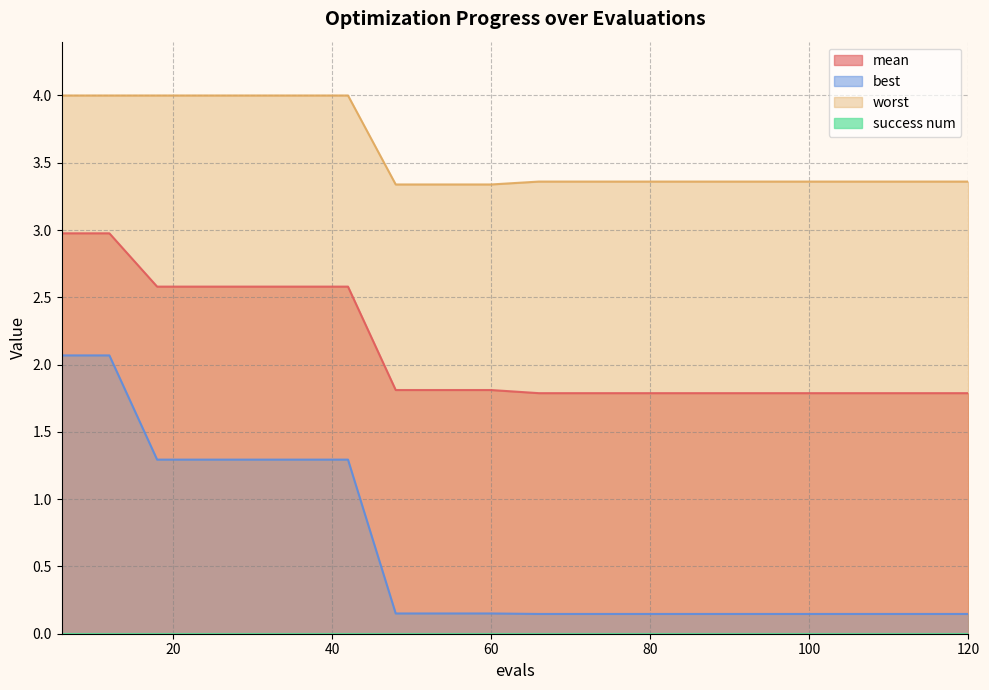

Rank the series by their maximum value, from lowest to highest.

best, mean, worst